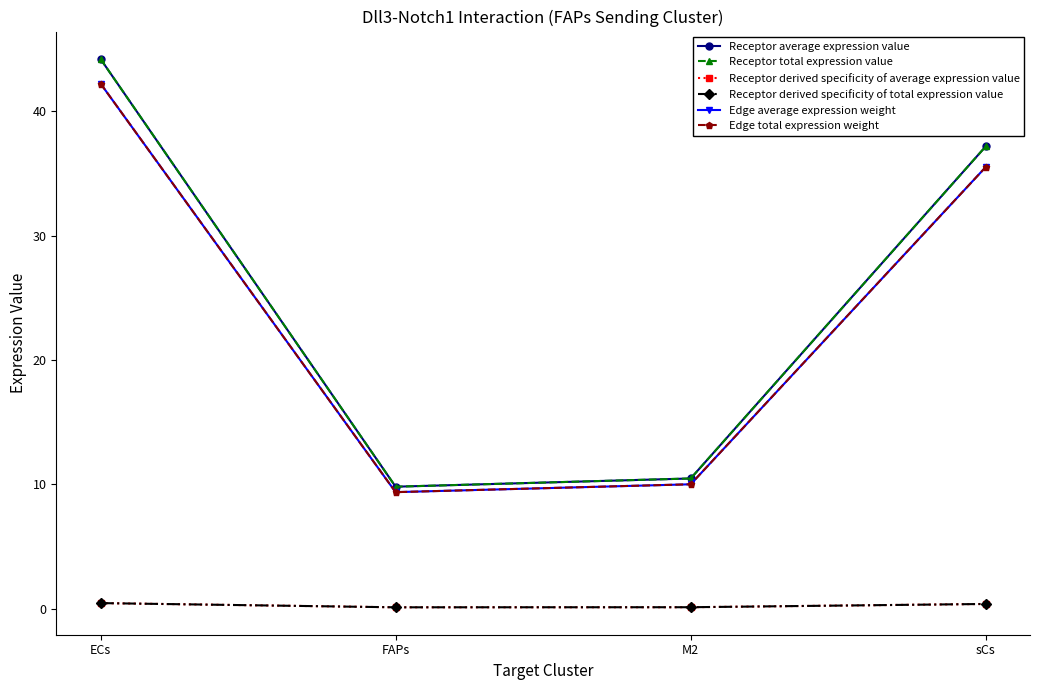

At which category does the chart reach its minimum across all series?

FAPs